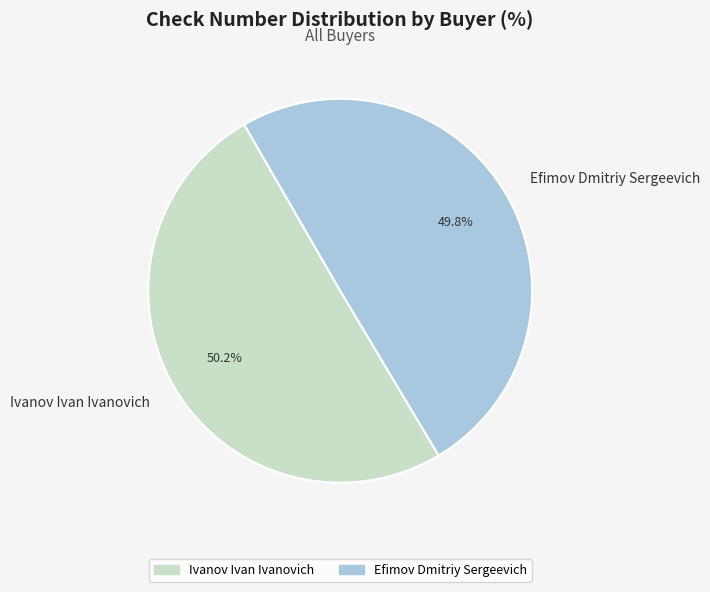

The Ivanov Ivan Ivanovich slice represents 42% of the pie. True or false?

False